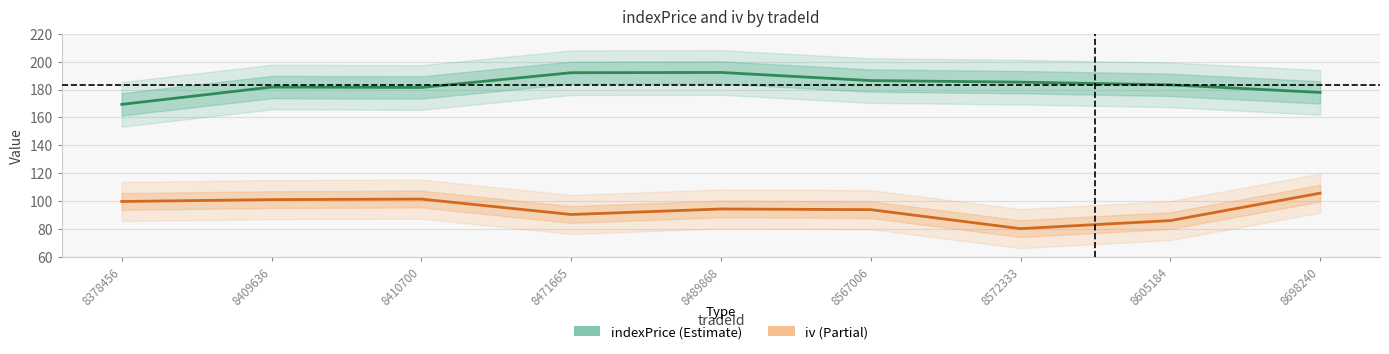

How many interior local peaks does the iv series have?

2